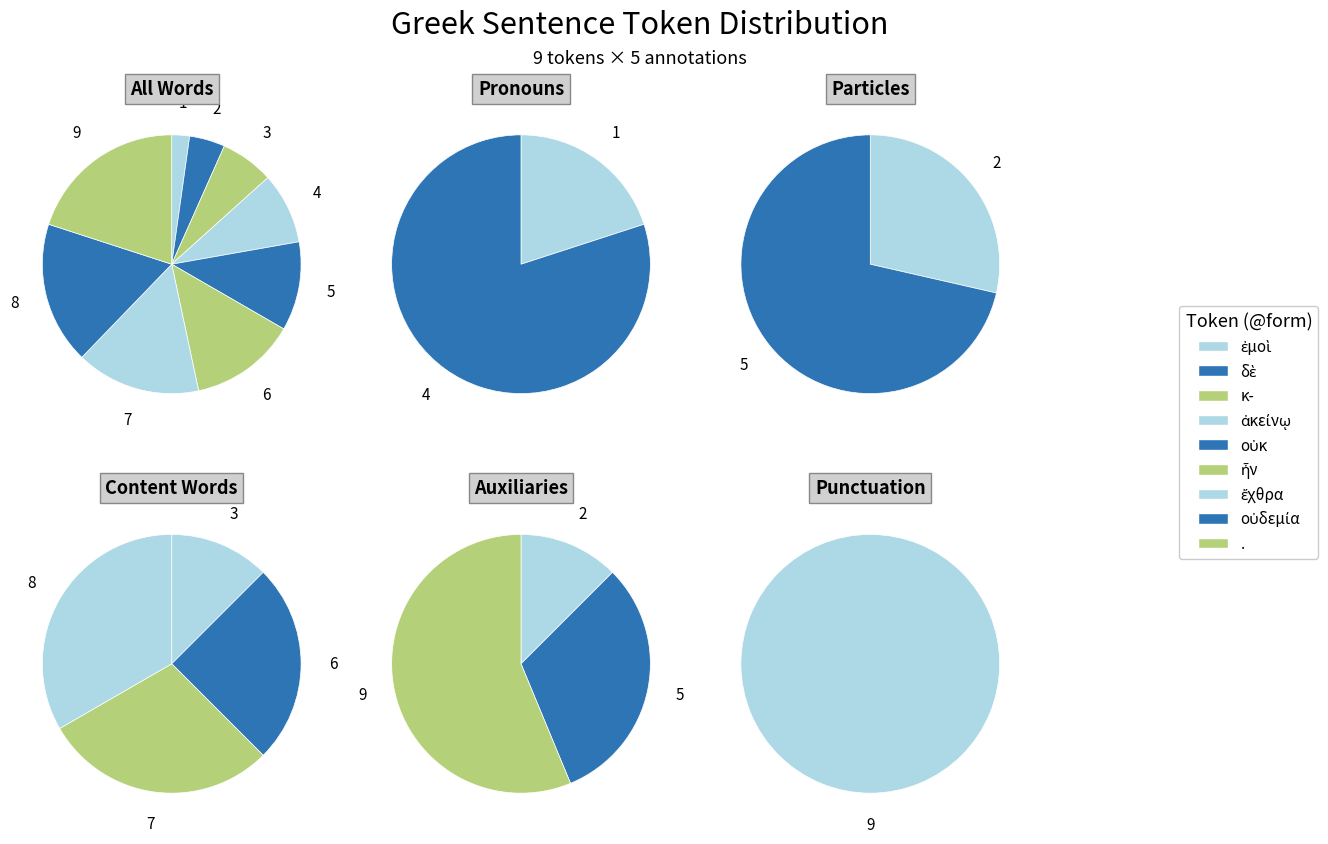

To the nearest percent, what is the difference between the οὐδεμία and οὐκ slice percentages?

7%